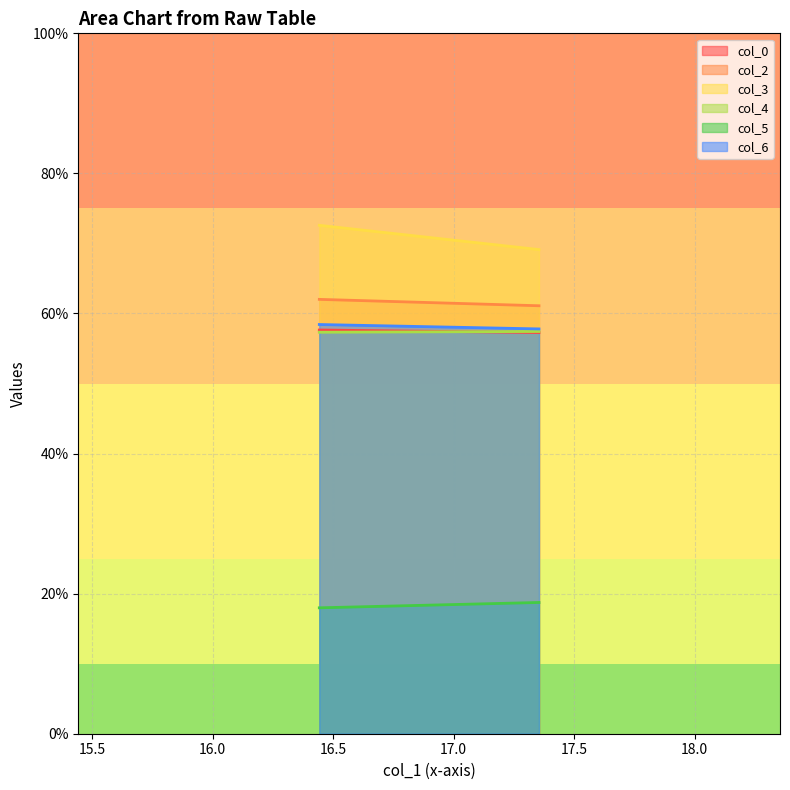

Which series has the largest total across all categories?

col_3